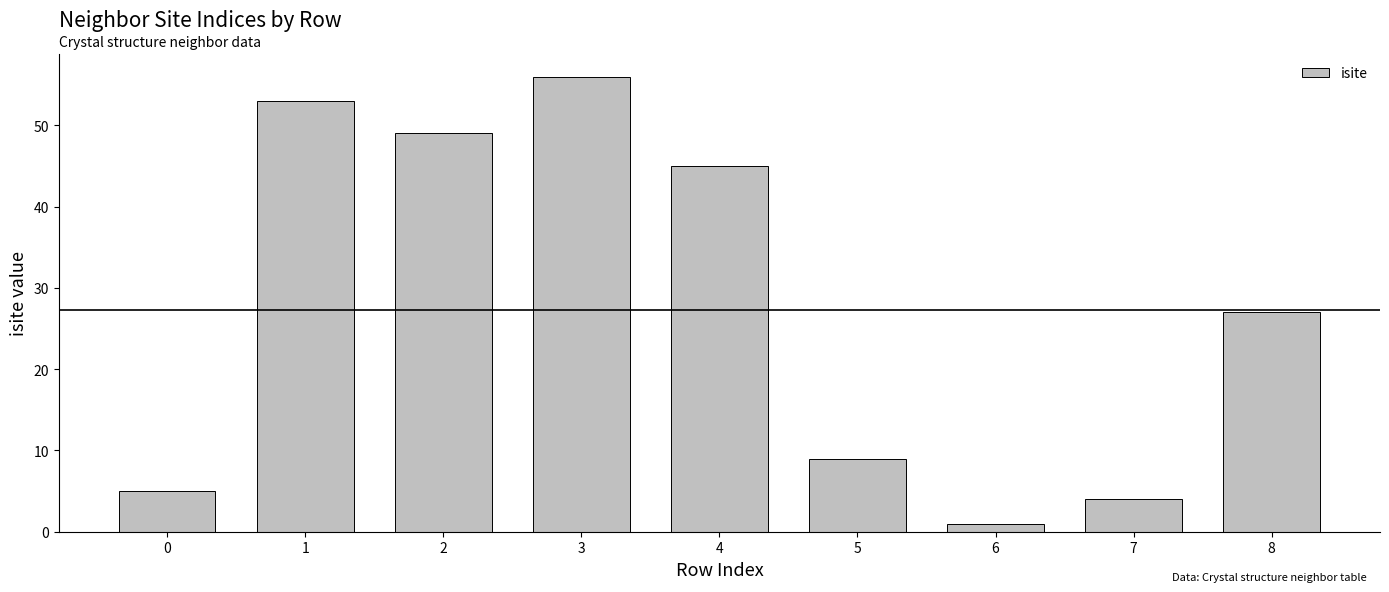

How many series are shown in this chart?

1